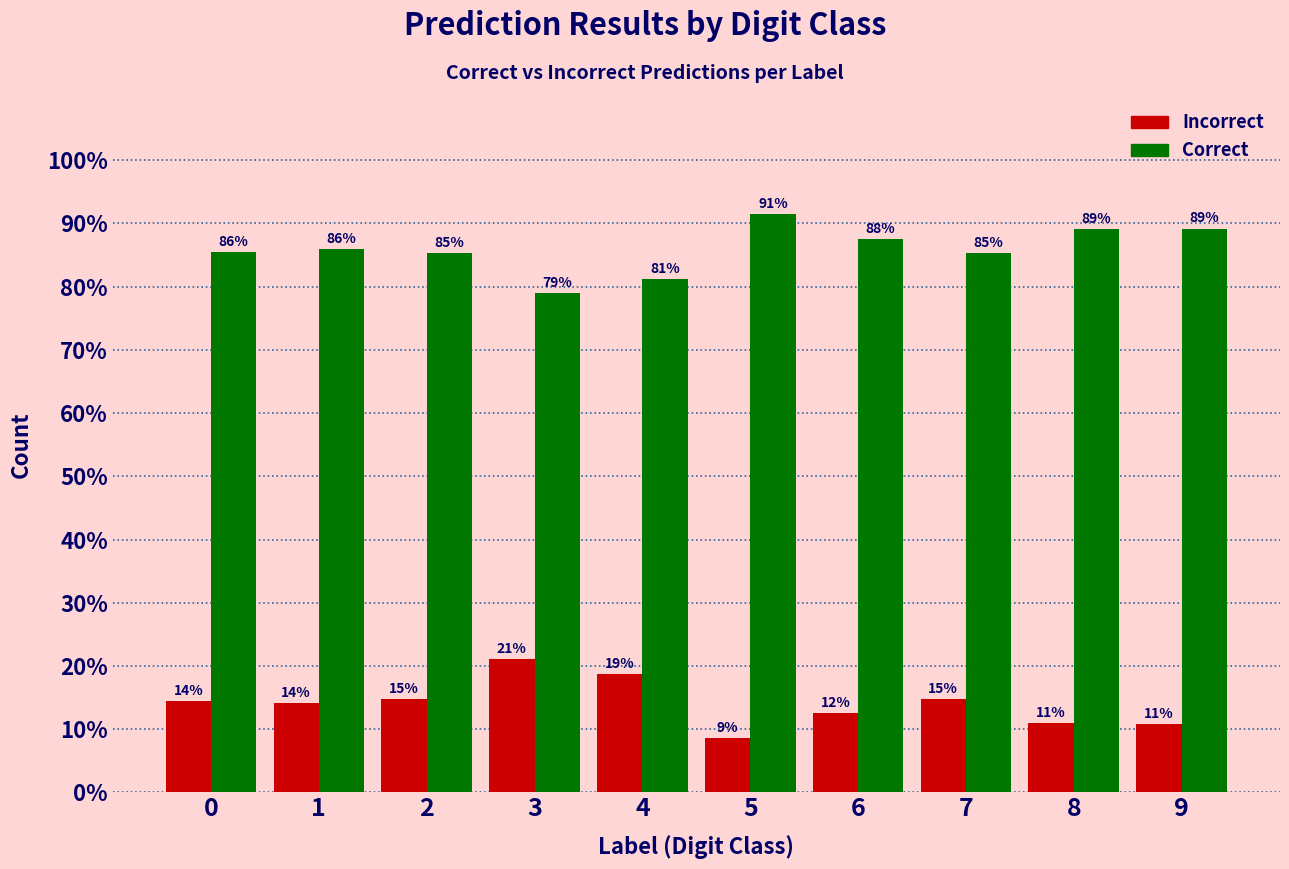

Does the chart contain stacked bars?

No